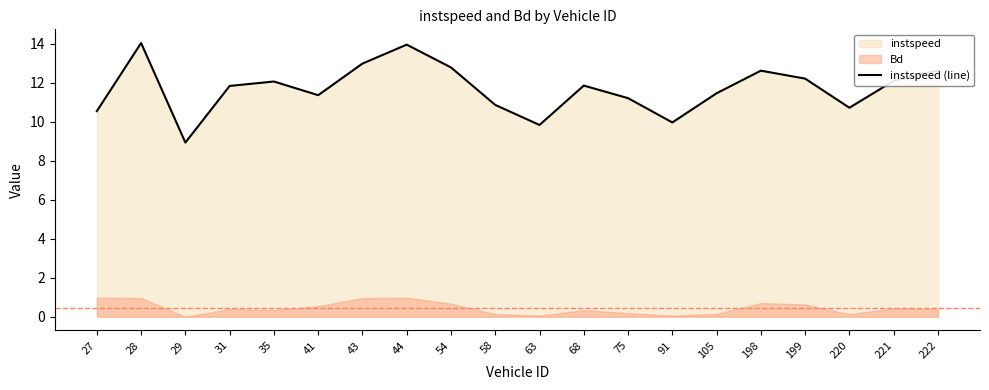

Which category has the lowest value across all series?

29